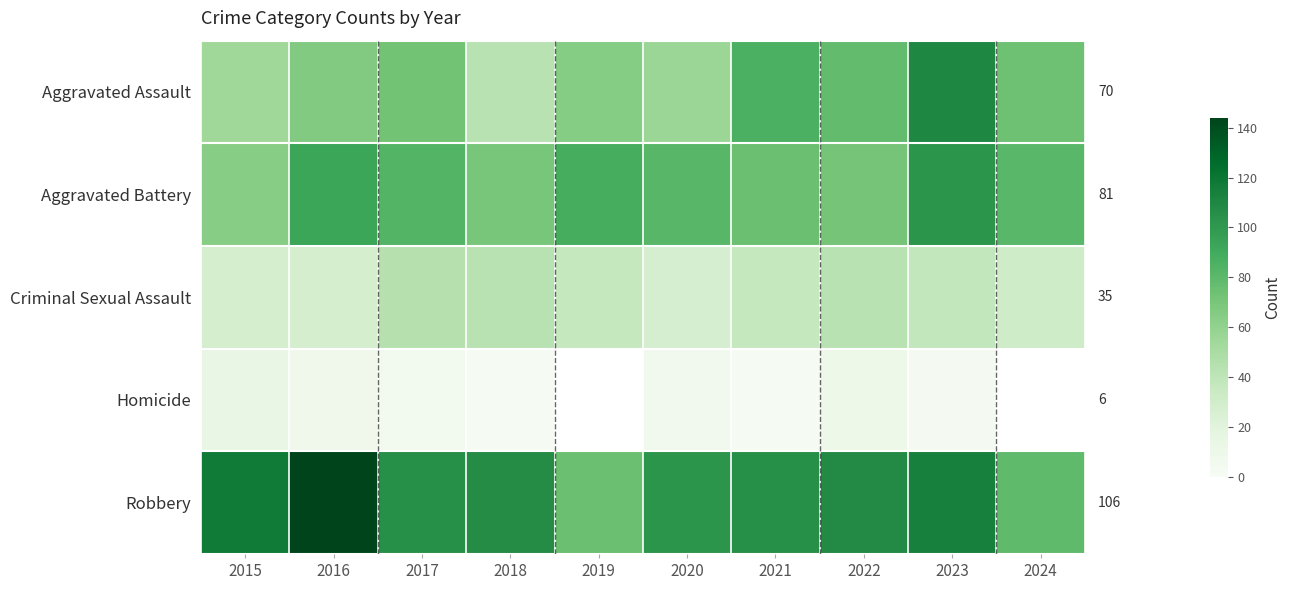

What is the greatest value displayed?

144.0